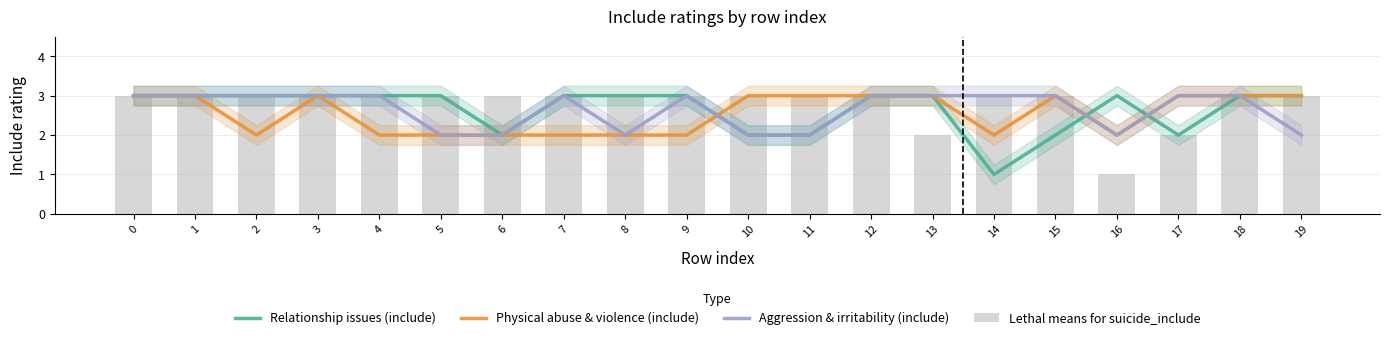

What is the difference between the maximum and minimum values in the Relationship issues (include) series?

2